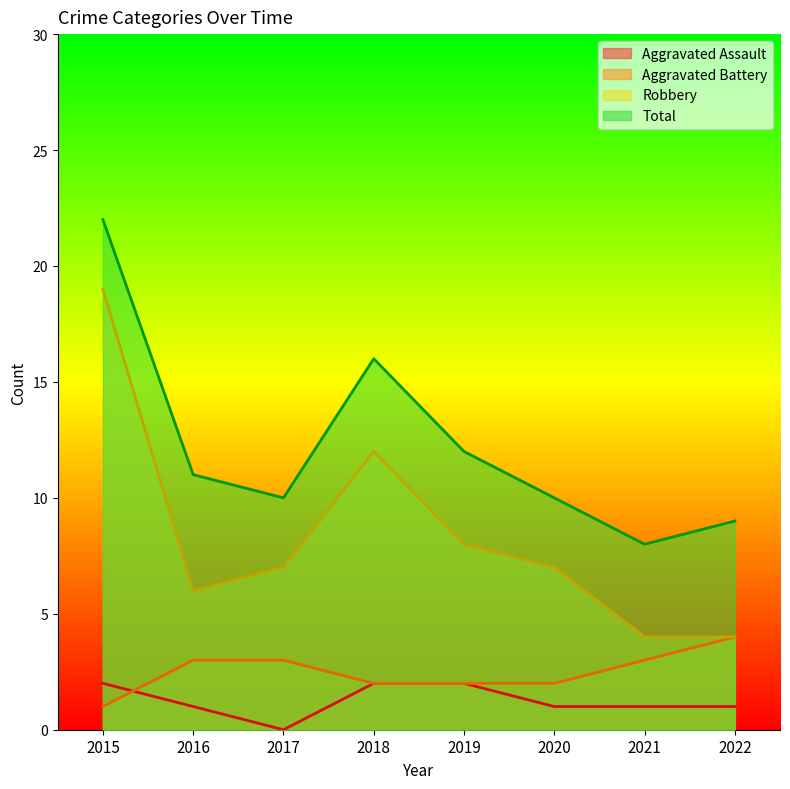

Reading left to right, extract all data points from this chart.

Aggravated Assault: 2015=2	2016=1	2017=0	2018=2	2019=2	2020=1	2021=1	2022=1
Aggravated Battery: 2015=1	2016=3	2017=3	2018=2	2019=2	2020=2	2021=3	2022=4
Robbery: 2015=19	2016=6	2017=7	2018=12	2019=8	2020=7	2021=4	2022=4
Total: 2015=22	2016=11	2017=10	2018=16	2019=12	2020=10	2021=8	2022=9